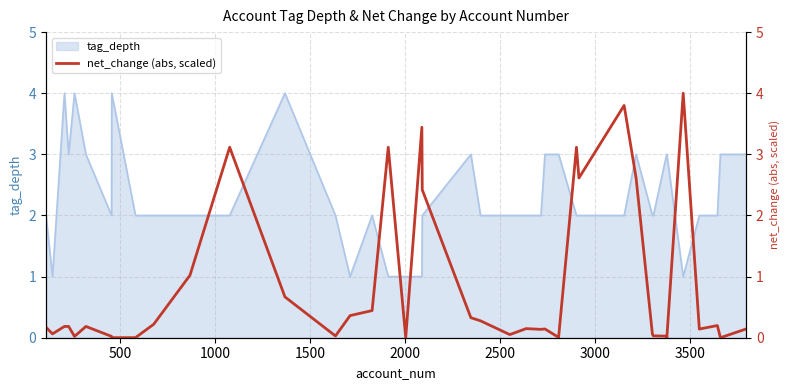

What is the greatest value displayed?

4.0